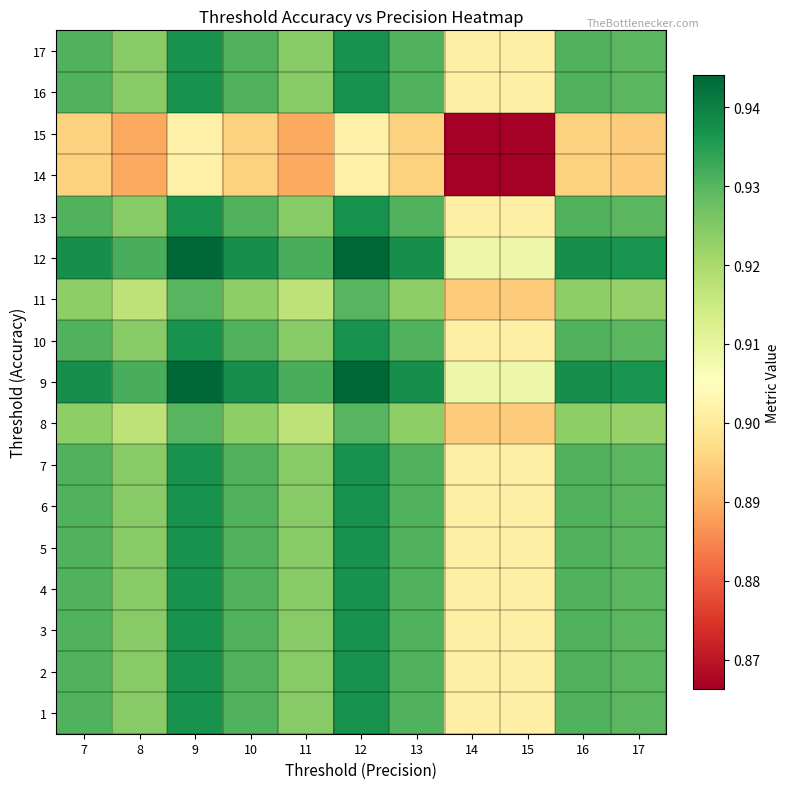

At which category does the chart reach its peak across all series?

9